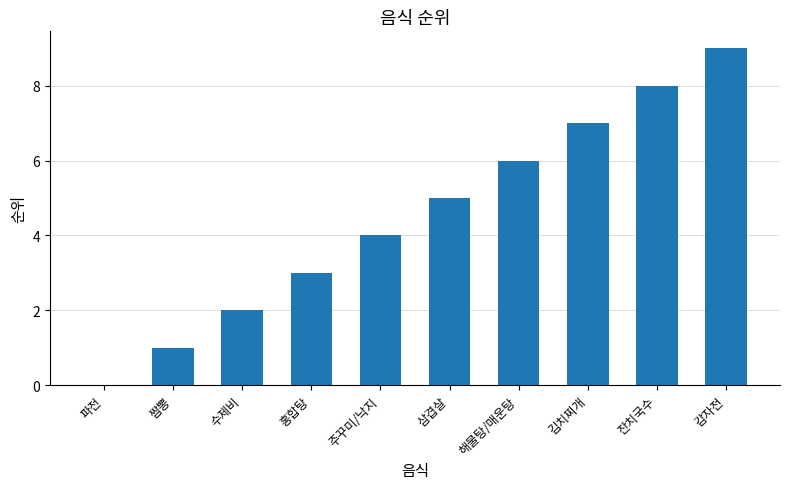

What value does the data have at 해물탕/매운탕?

6